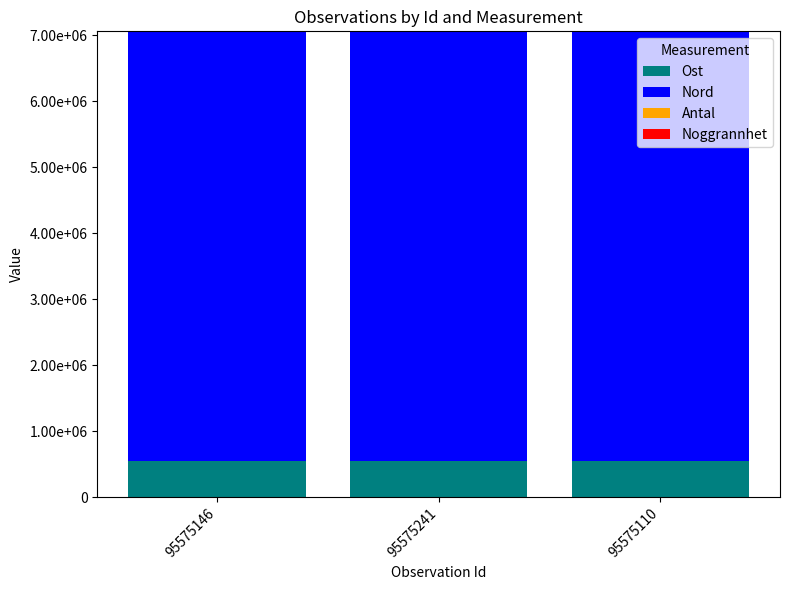

Which series has the largest total across all categories?

Nord